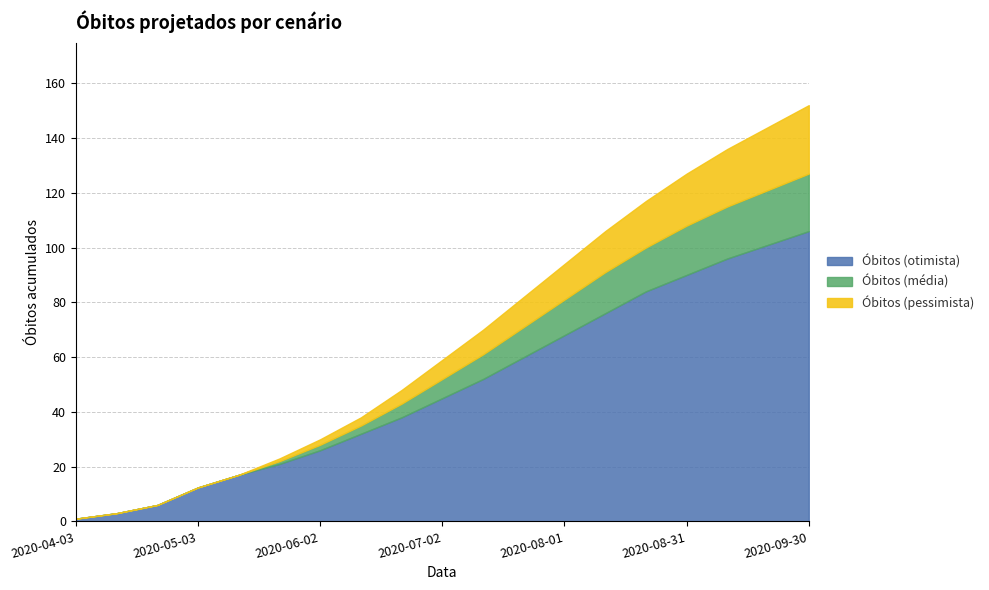

True or false: Óbitos (média) and Óbitos (otimista) intersect in this chart.

False